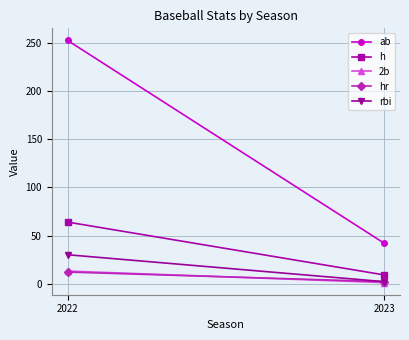

What is the difference between the highest and lowest values at 2023?

41